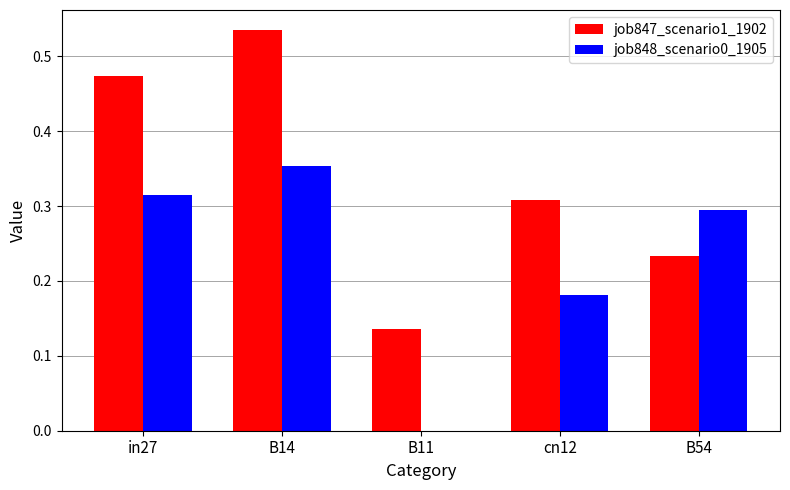

Which series changed the most between B11 and cn12?

job848_scenario0_1905